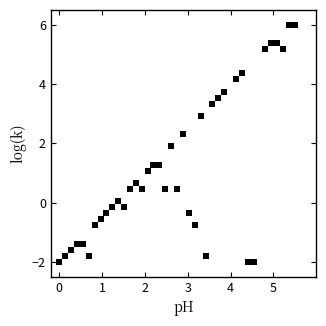

What Y value in the scatter plot is closest to 2?

1.9